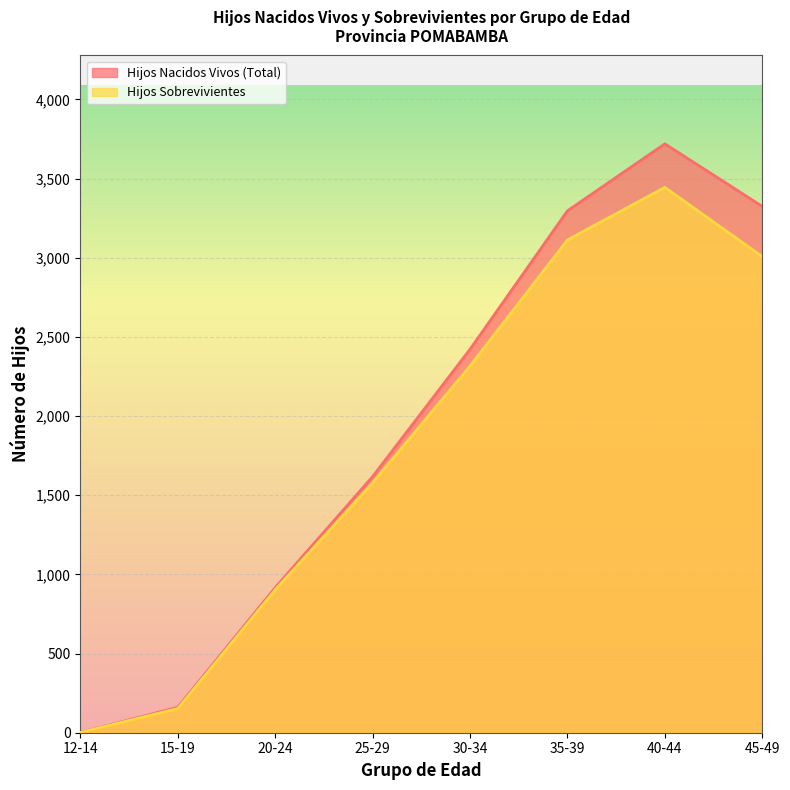

Which category has the lowest value in the Hijos Sobrevivientes series?

12-14